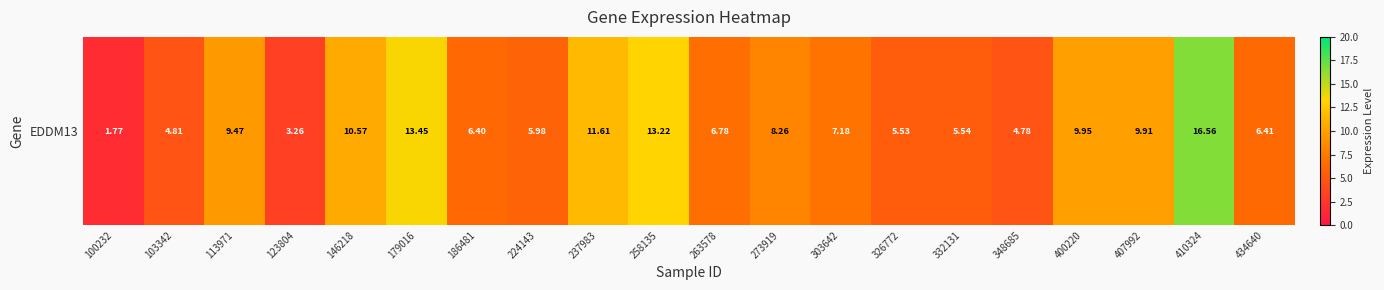

What is the sum of all values?

161.4